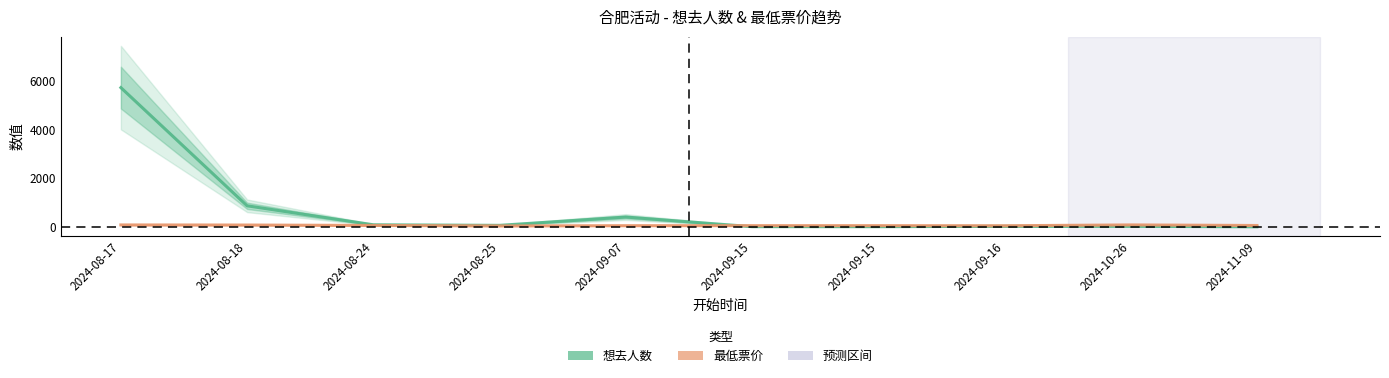

At which category is the sum across all series the highest?

2024-08-17